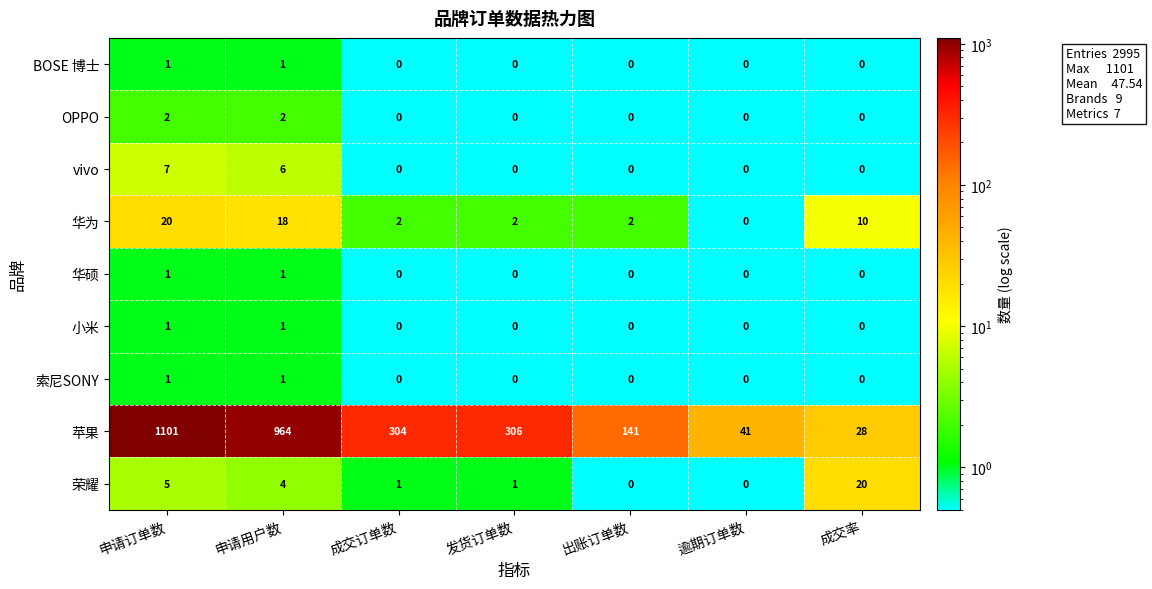

What is the average value of the 华为 series?

8